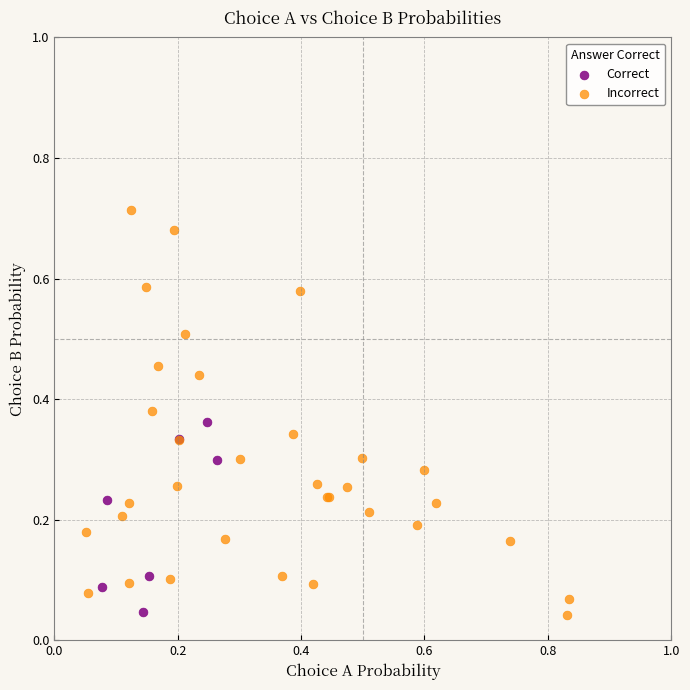

Which series has the largest Y range (max minus min)?

Incorrect